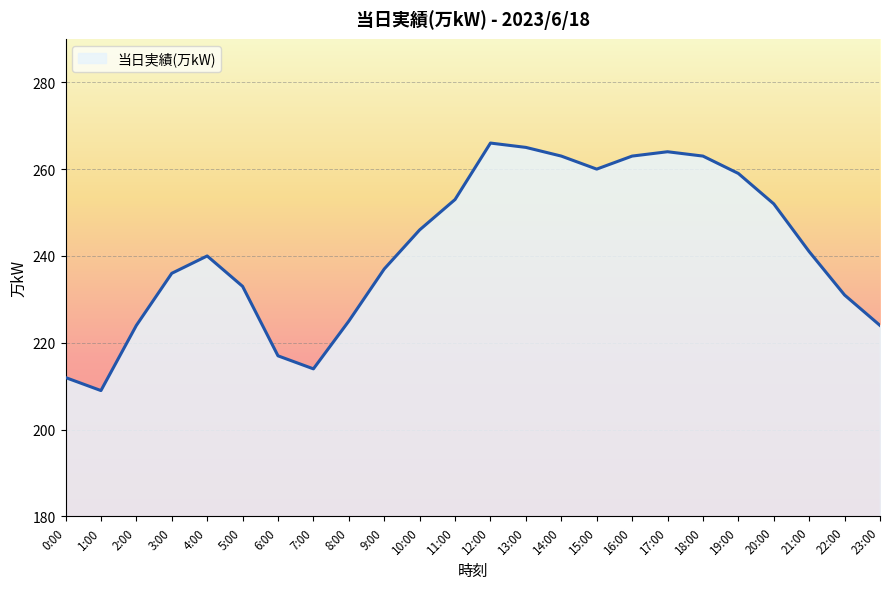

At which label is the value closest to 237?

9:00